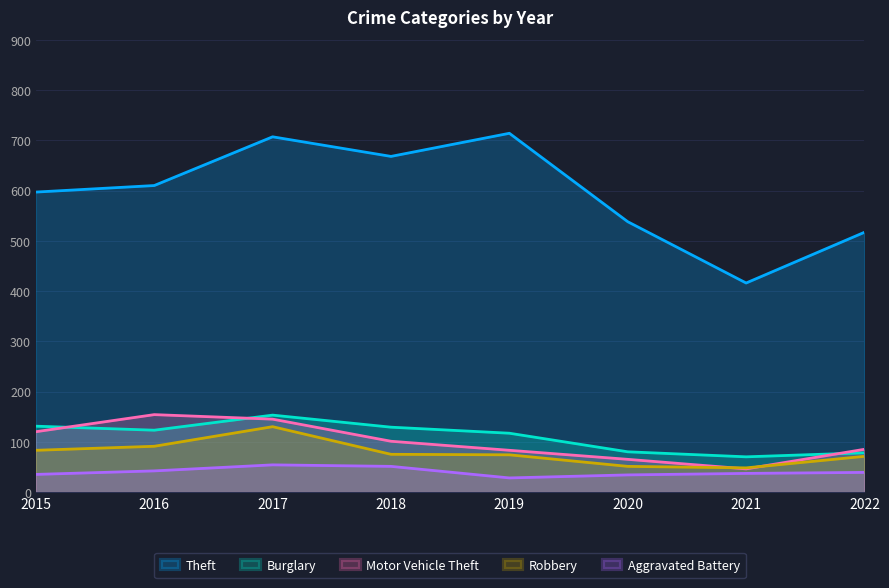

What is the difference between the maximum and minimum values in the Robbery series?

82